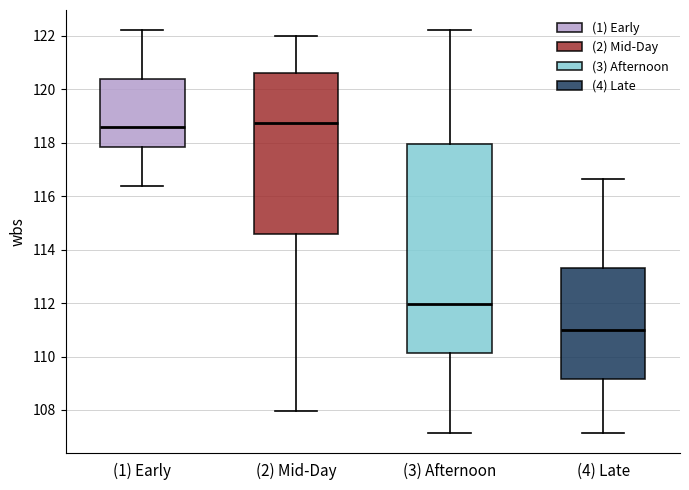

Which box is the tallest, from its lower edge to its upper edge?

(3) Afternoon